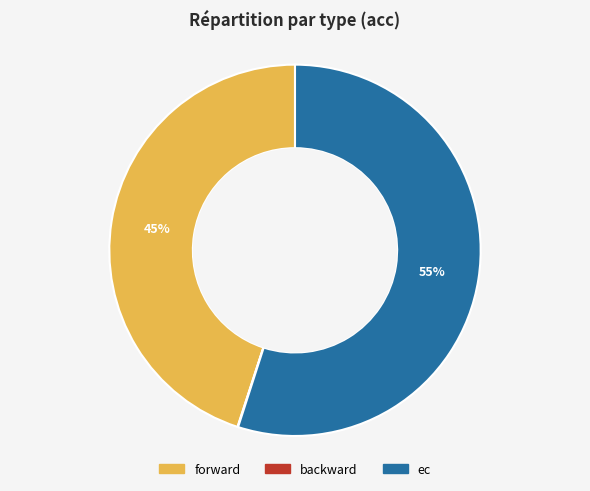

Which slice is the largest?

ec